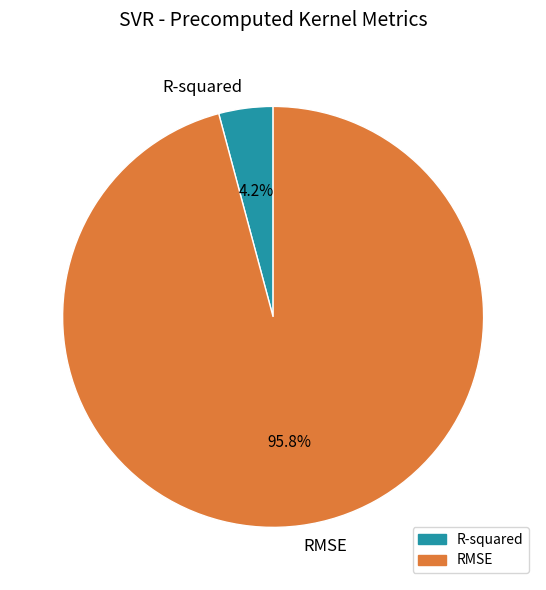

Combined, do RMSE and R-squared account for over 50%?

Yes